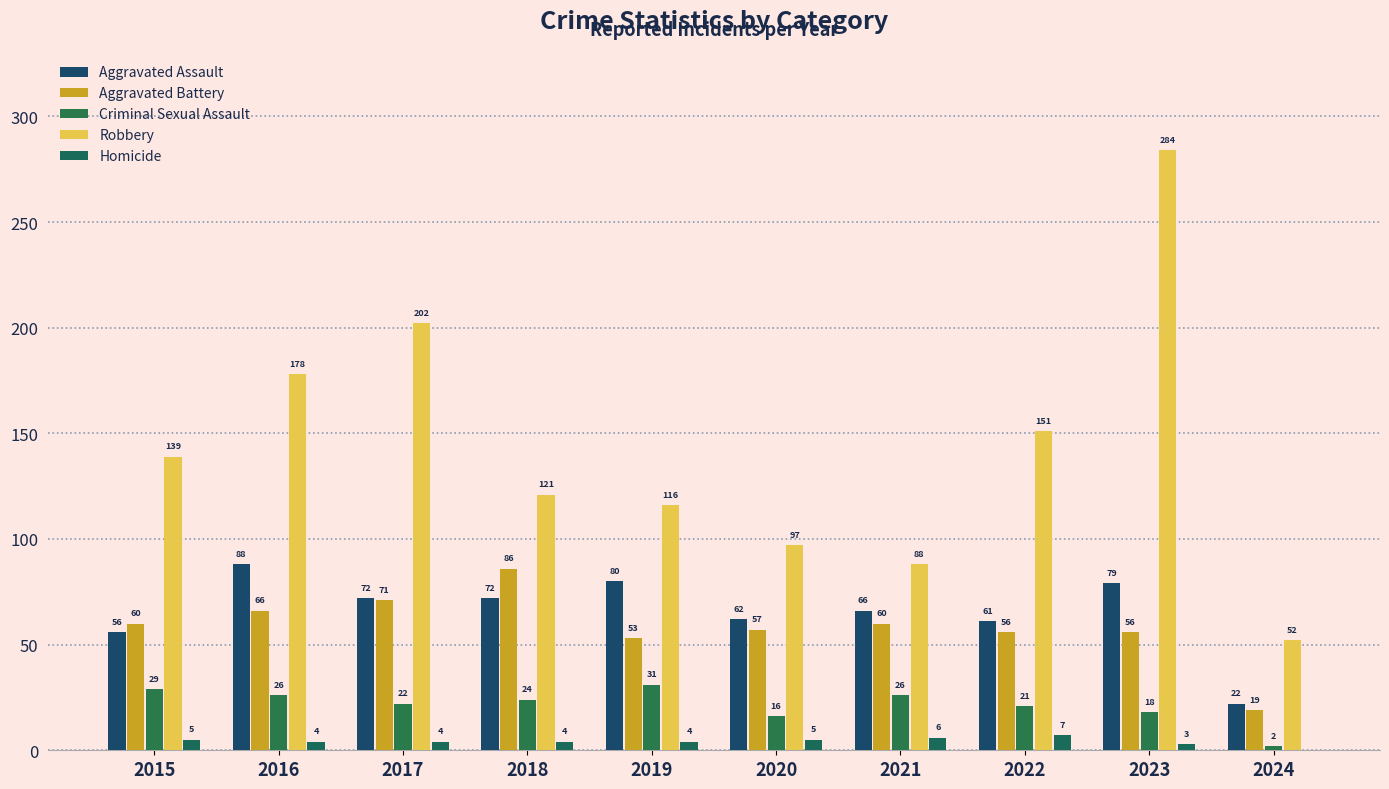

Where does the Homicide series first go above 4?

2015